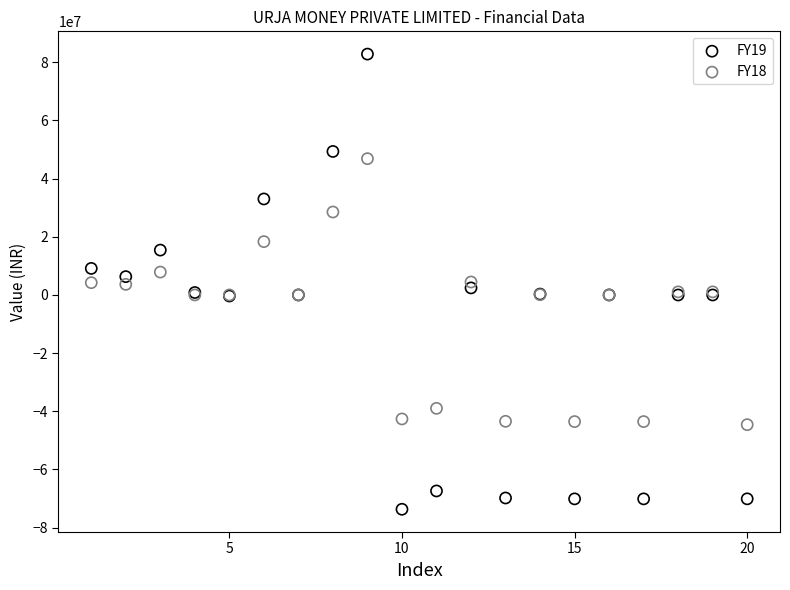

Which series contains the lowest Y value?

FY19